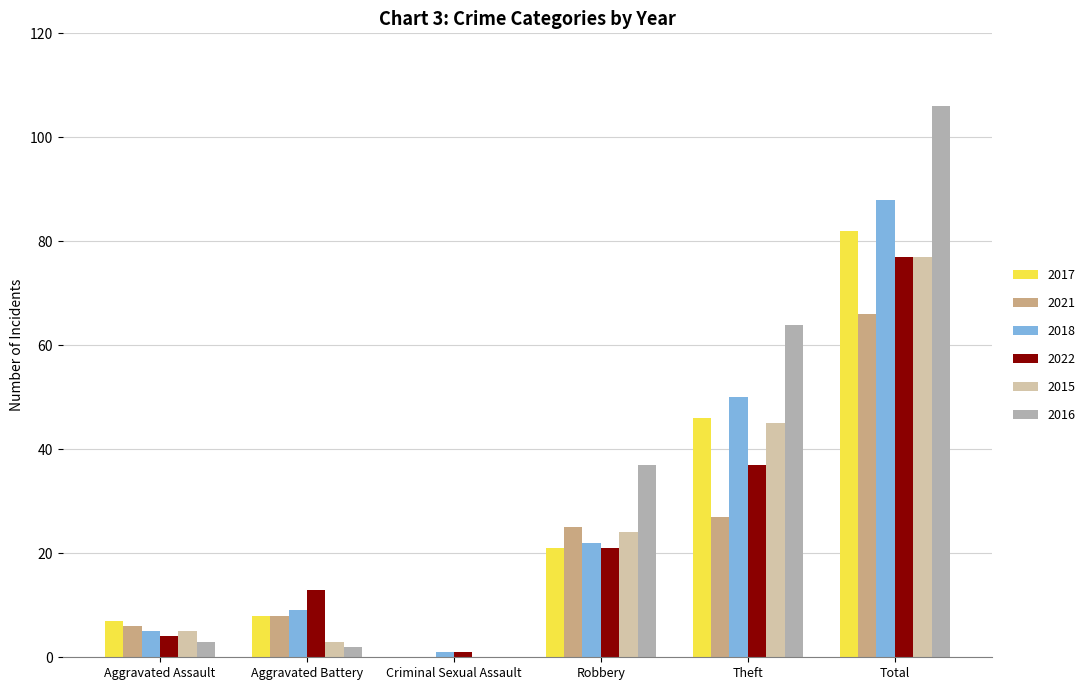

Count the number of data series in this chart.

6